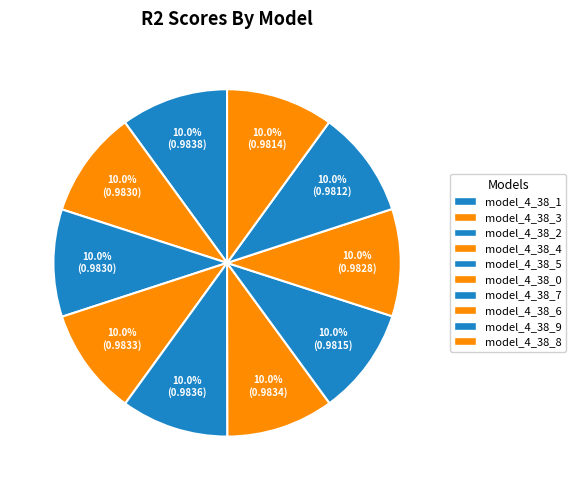

Which category has the smallest portion of the pie?

model_4_38_9